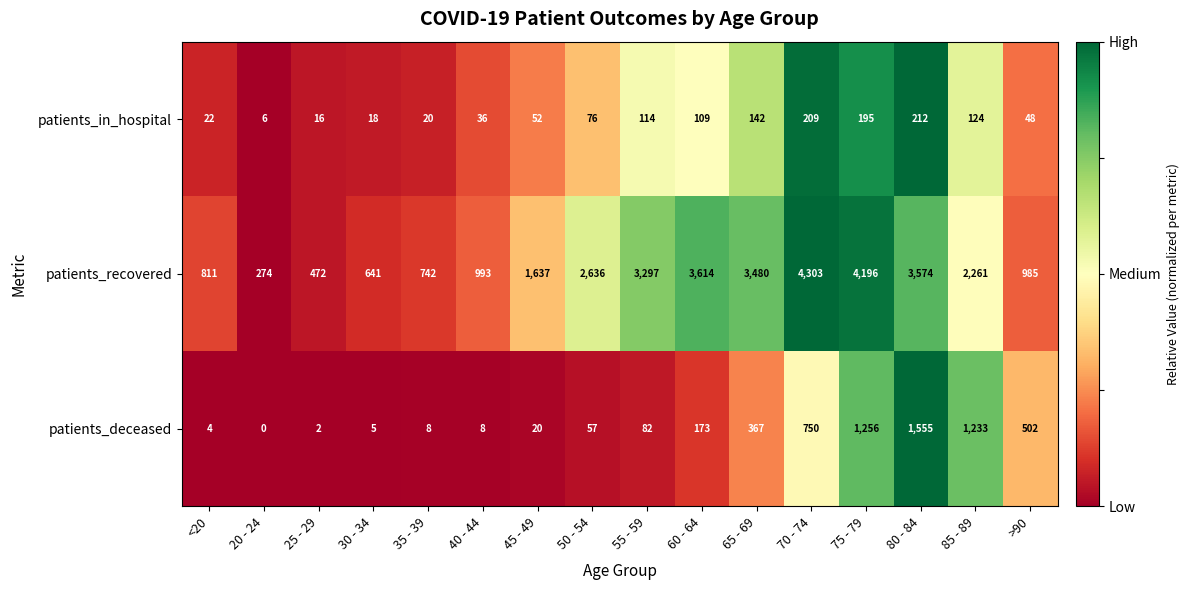

What is the difference between the highest and lowest values at 65 - 69?

3338